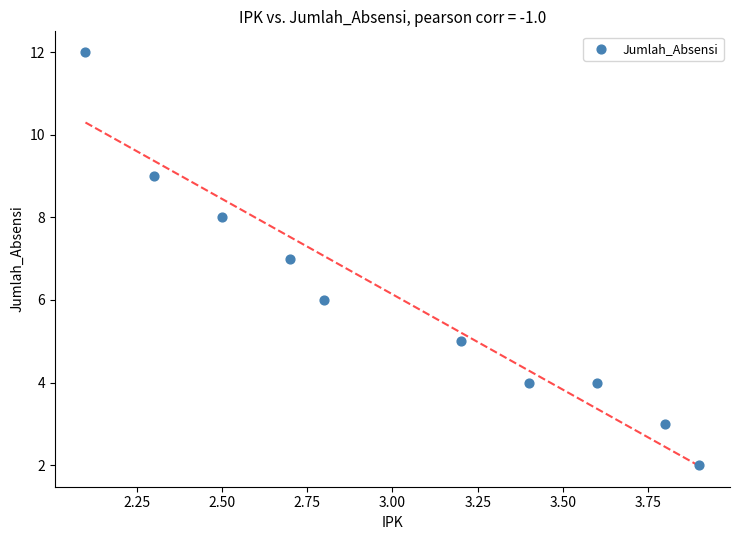

What is the average Y value?

6